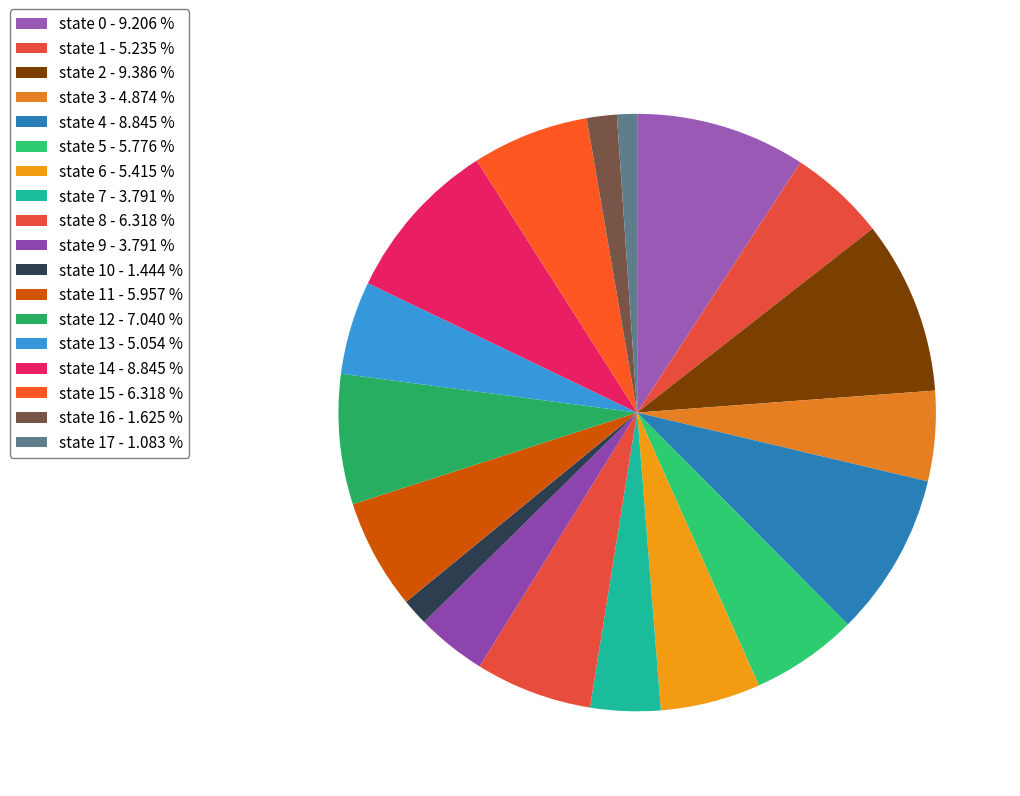

Count the number of slices in the pie.

18